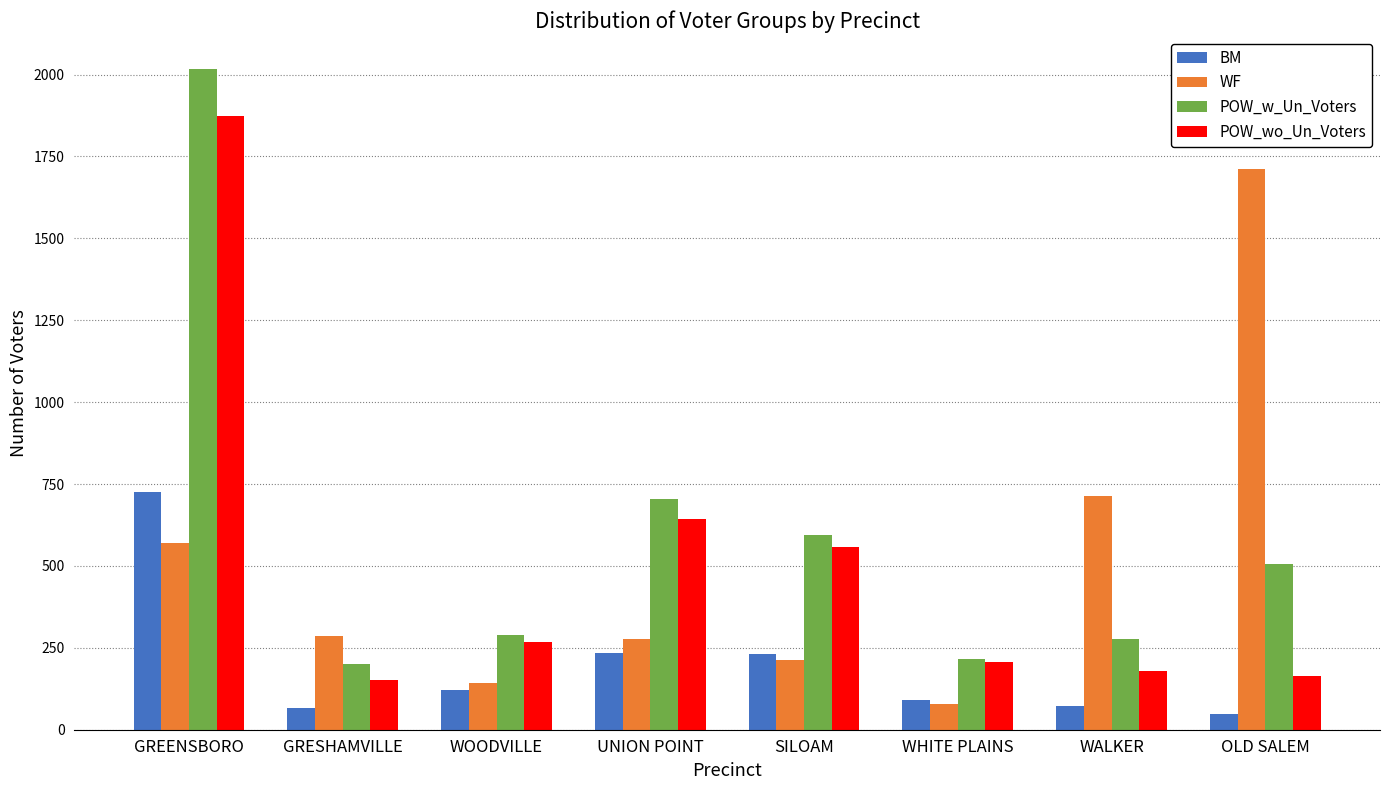

Where is POW_w_Un_Voters nearest to the value 1108?

UNION POINT